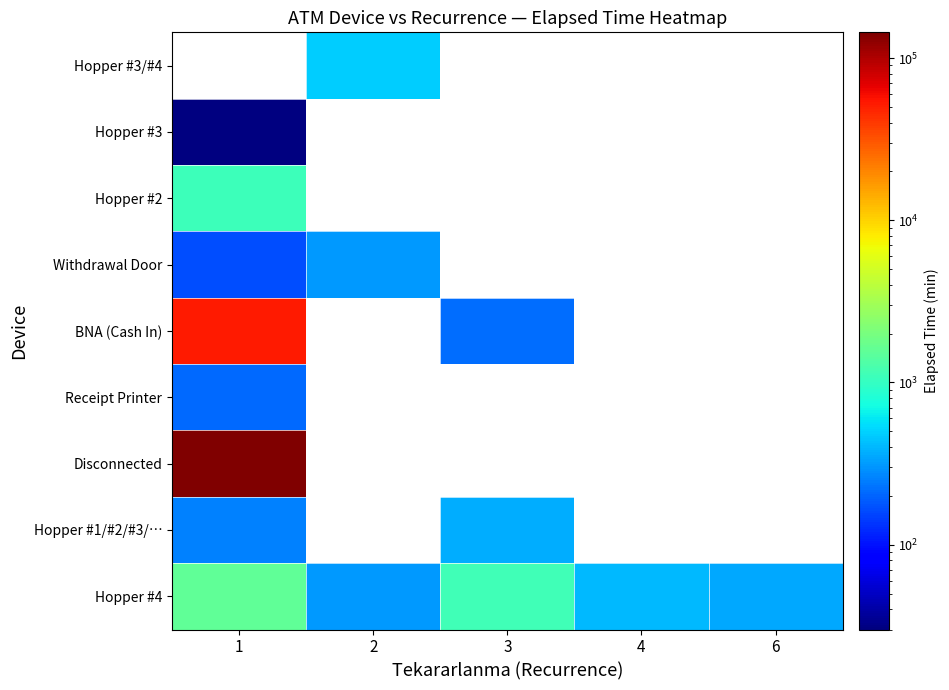

List the series in order of their peak value, lowest first.

Hopper #3, Receipt Printer, Withdrawal Door, Hopper #1/#2/#3/…, Hopper #3/#4, Hopper #2, Hopper #4, BNA (Cash In), Disconnected